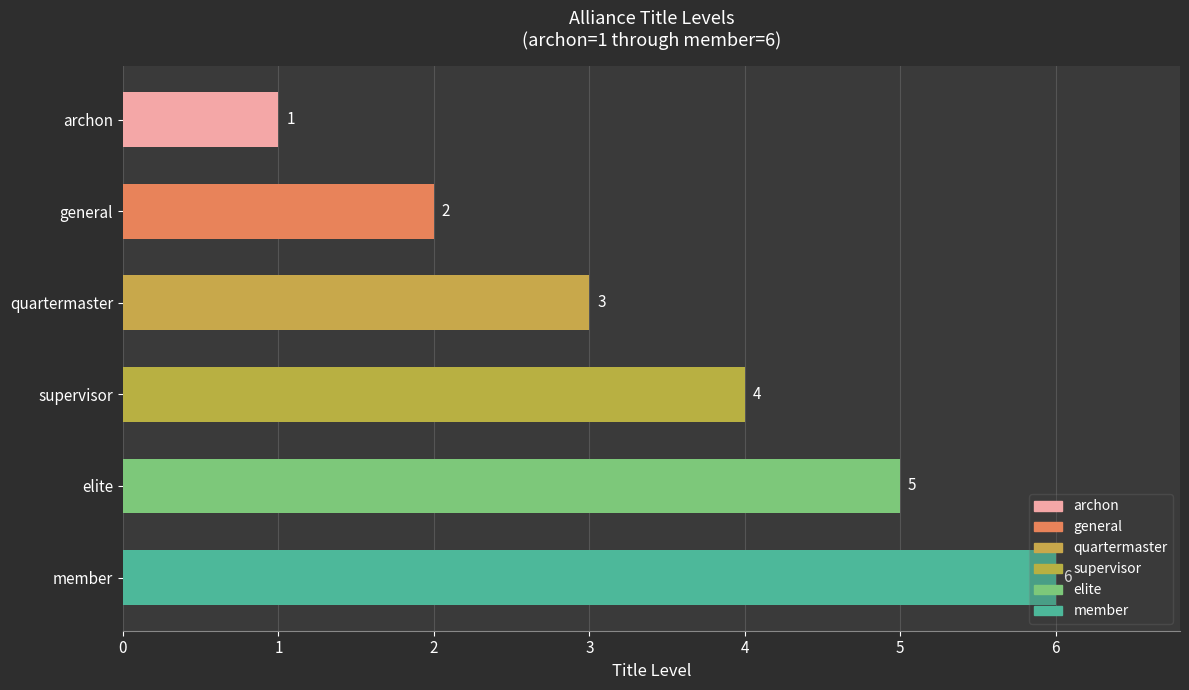

What is the value of the 2nd bar from the top?

2